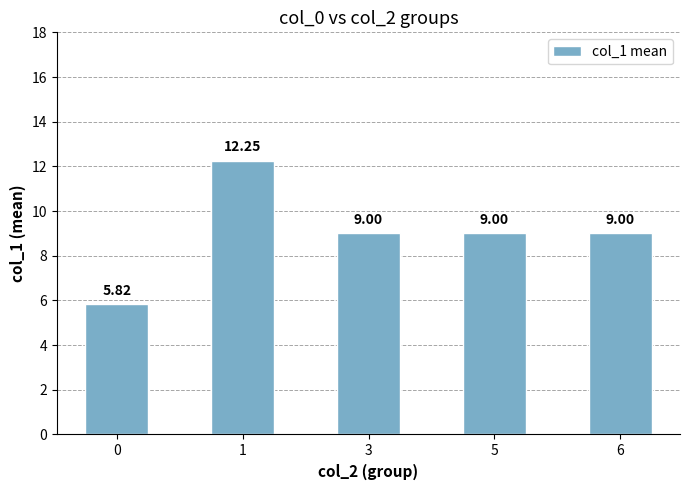

What is the difference between the second highest and minimum values?

3.2